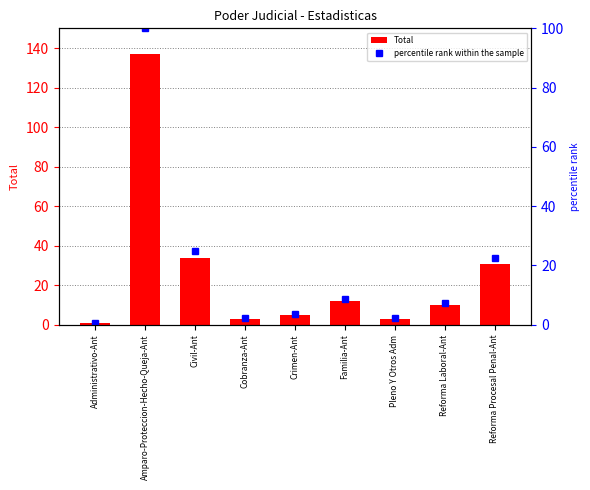

What is the difference between the maximum and minimum values in the Total series?

136